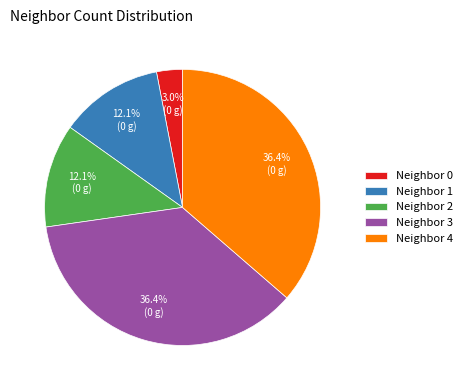

How much of the chart is everything except Neighbor 1?

87.9%